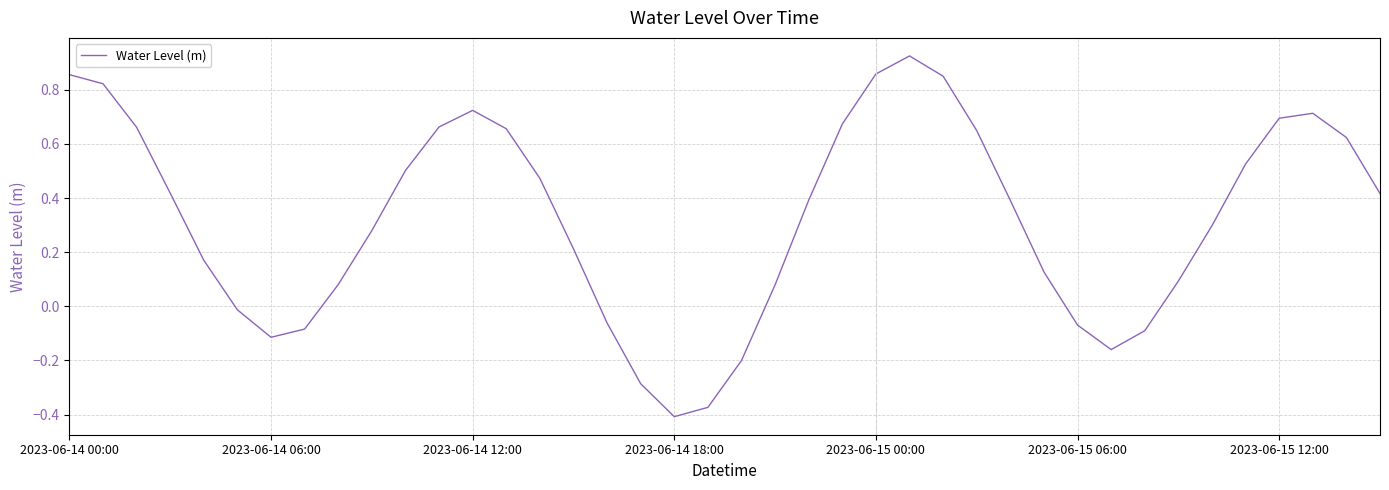

What is the difference between the maximum and minimum values?

1.3